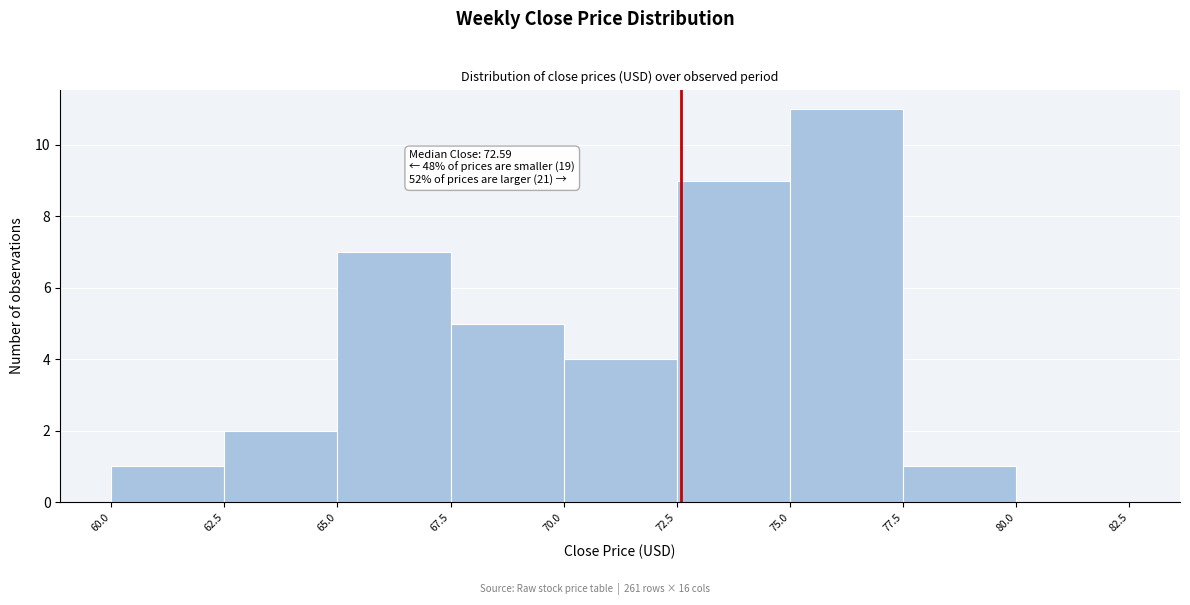

Which range on the x-axis has the tallest bar?

75.0 to 77.5